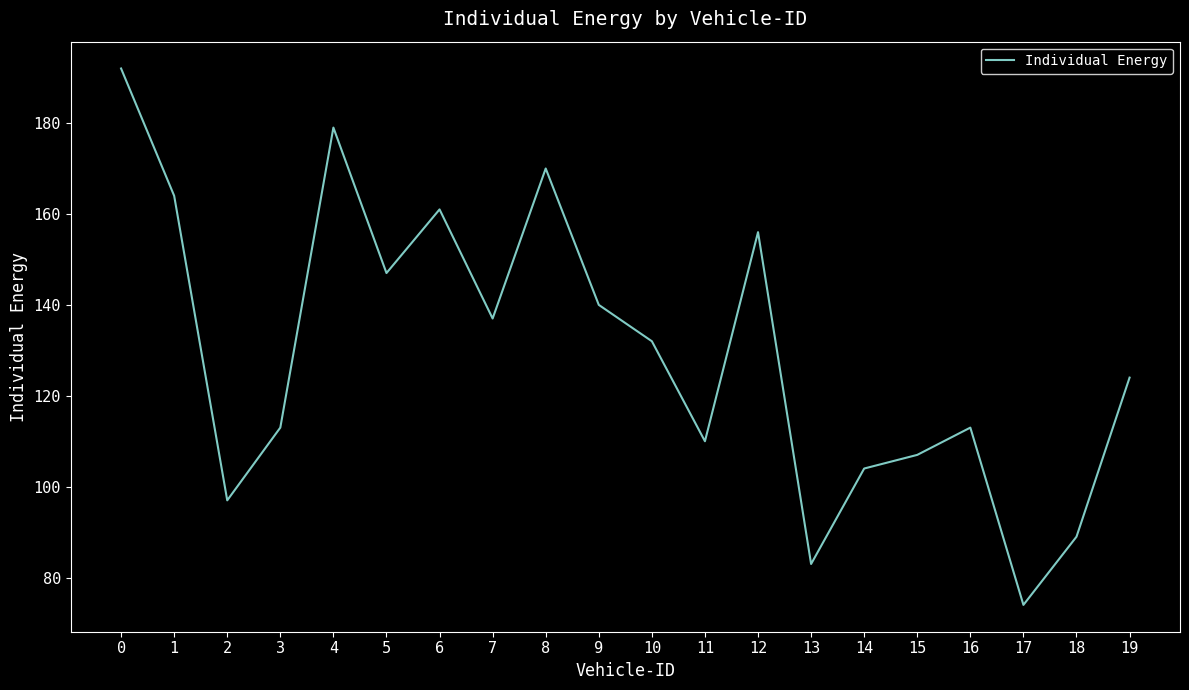

Is it true that the value at 0 is 63?

False